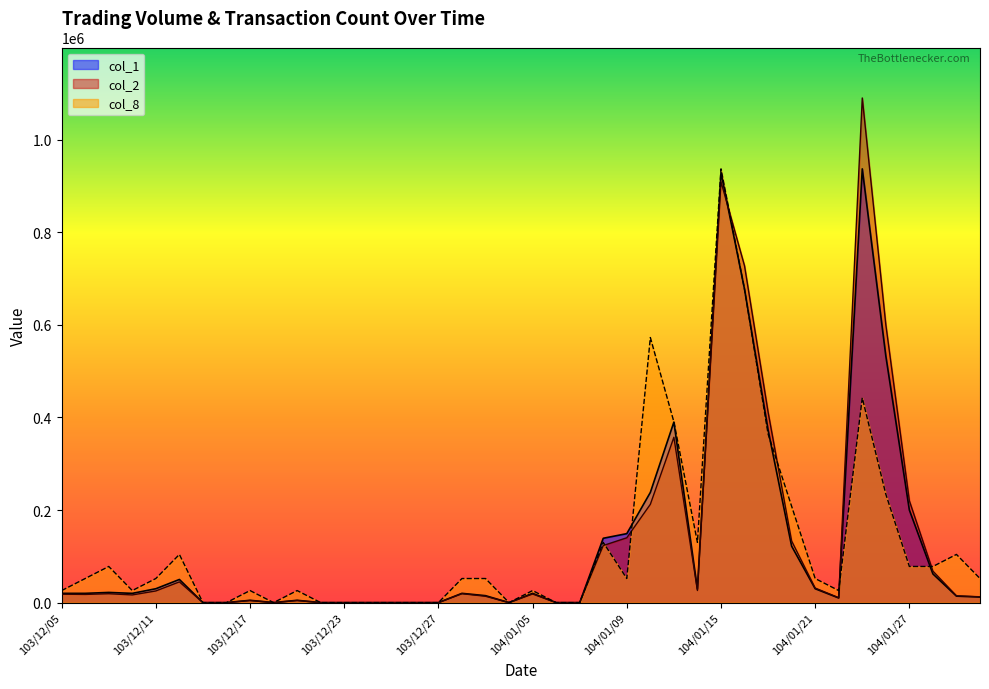

Count the number of data series in this chart.

3